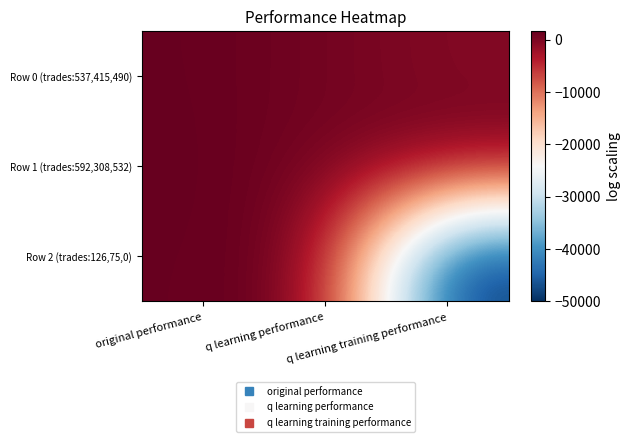

Which label corresponds to the smallest value in the chart?

q learning training performance